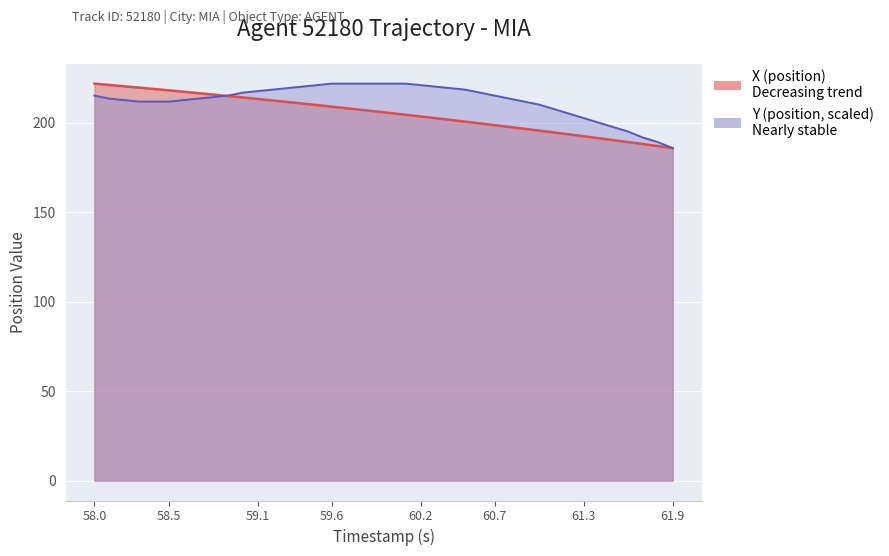

What is the total value across all series at 58.0?

436.8